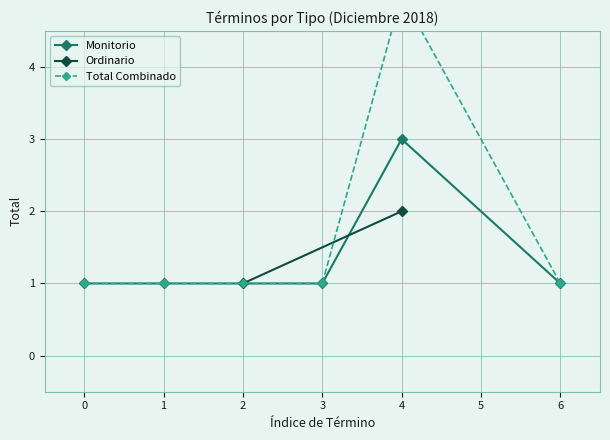

What is the value of the Monitorio point at the 4th from the left?

3